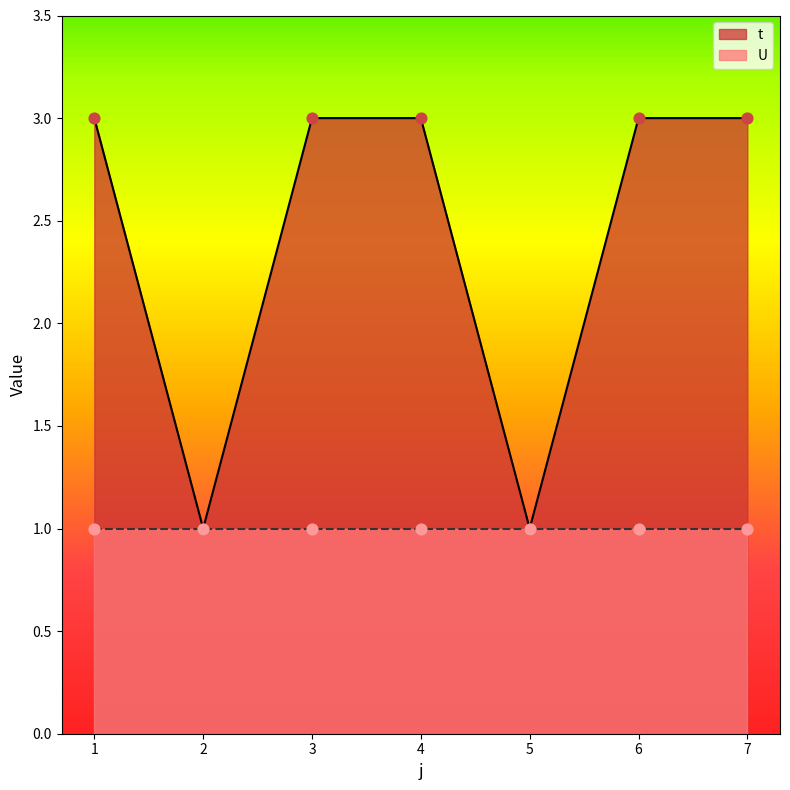

Which has a higher value, 4 or 6?

4